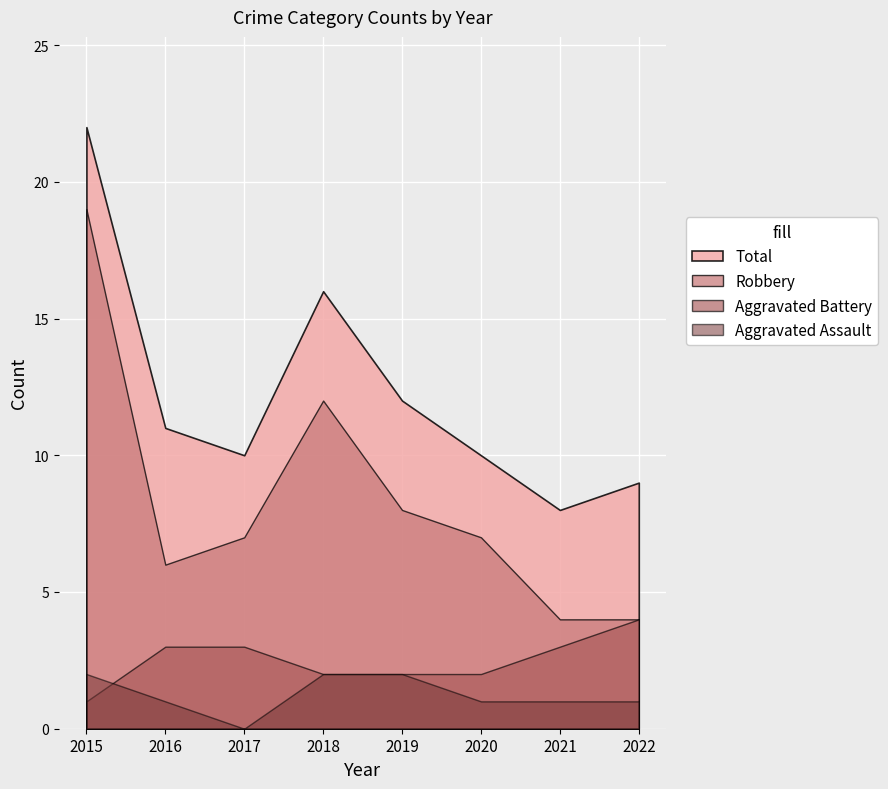

What is the difference between the Total values at 2018 and 2016?

5